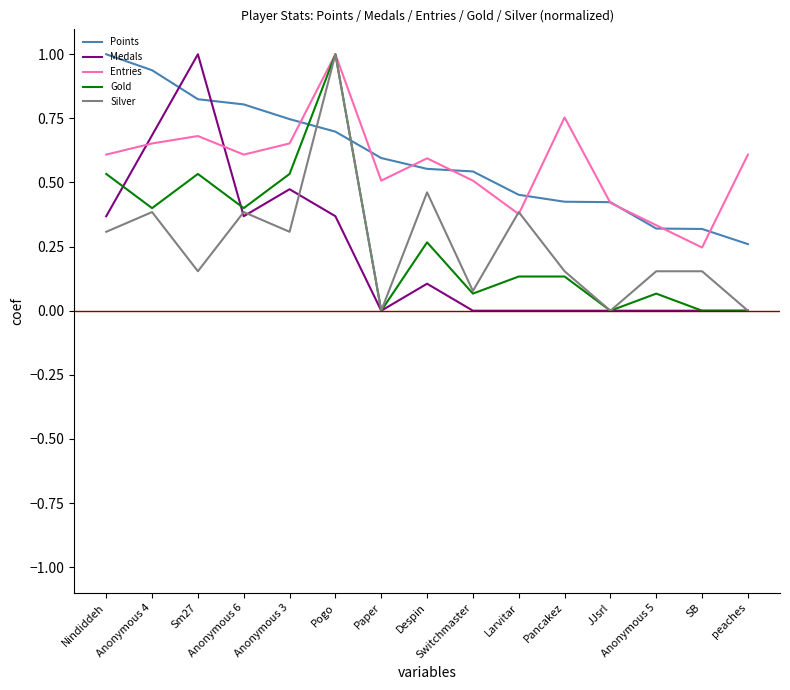

True or false: Medals and Entries intersect in this chart.

True